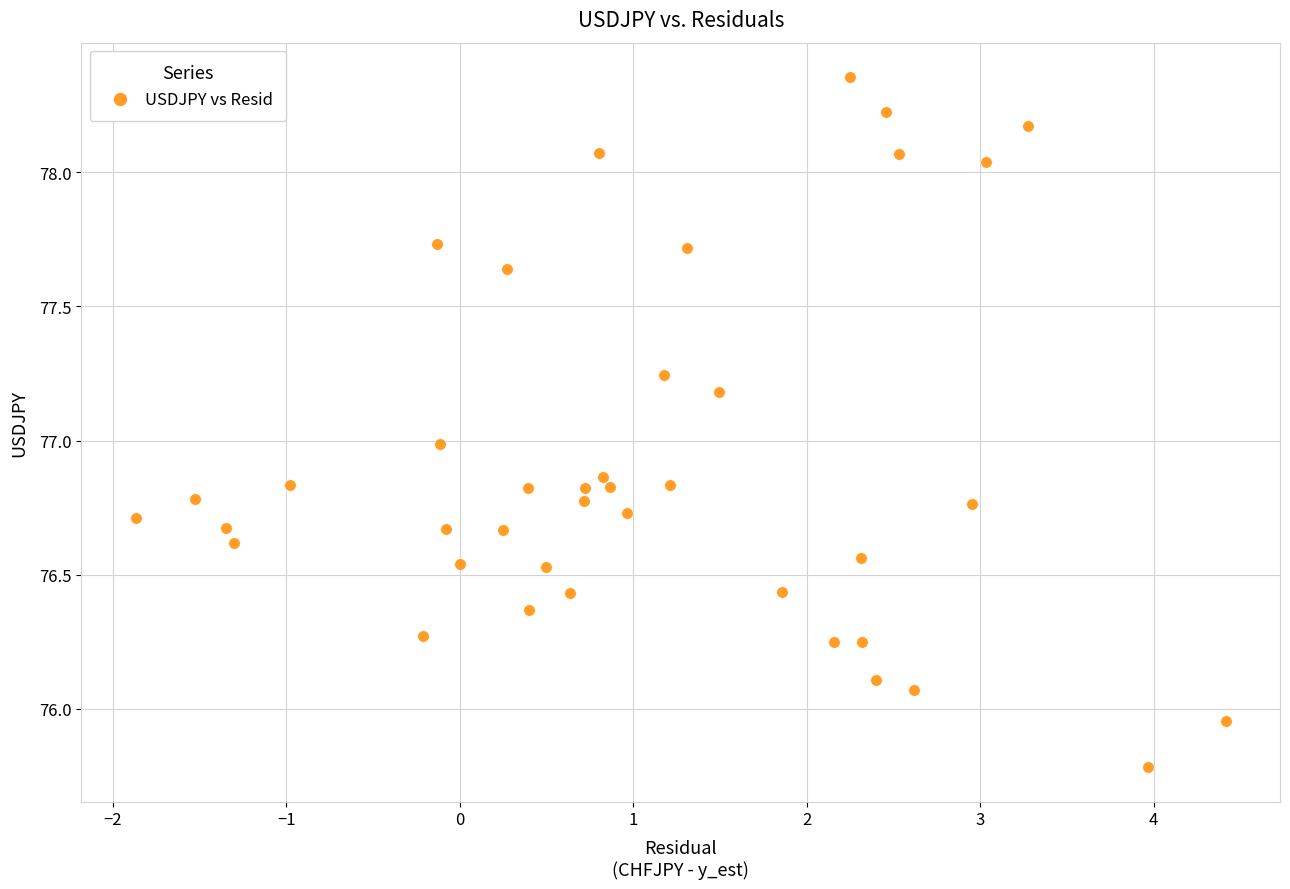

What is the range of Y values (max minus min)?

2.6